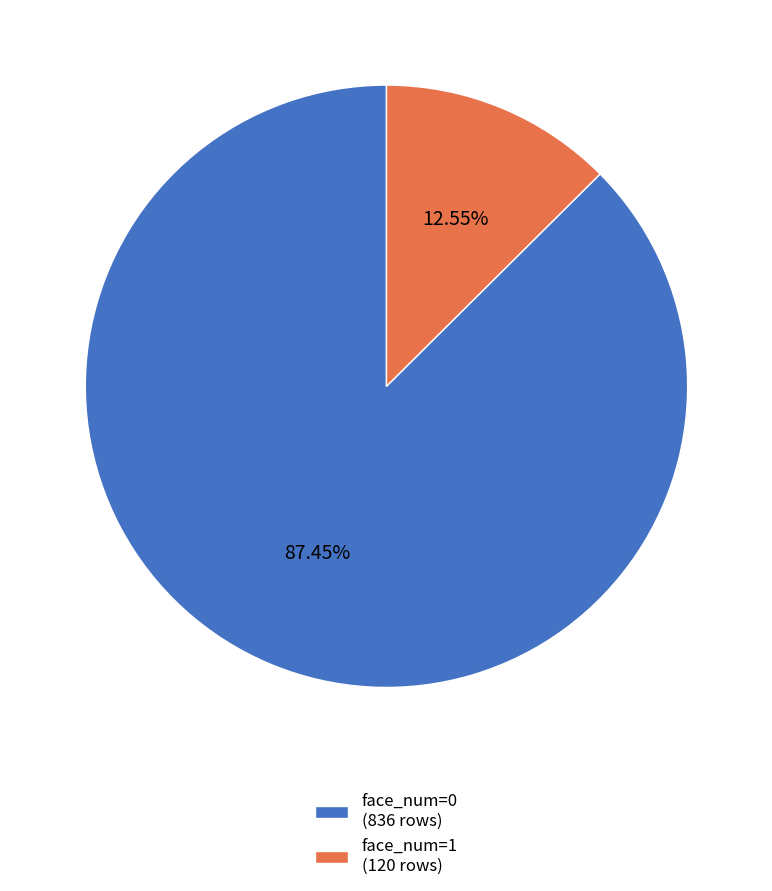

Is the sum of face_num=0 and face_num=1 greater than half?

Yes